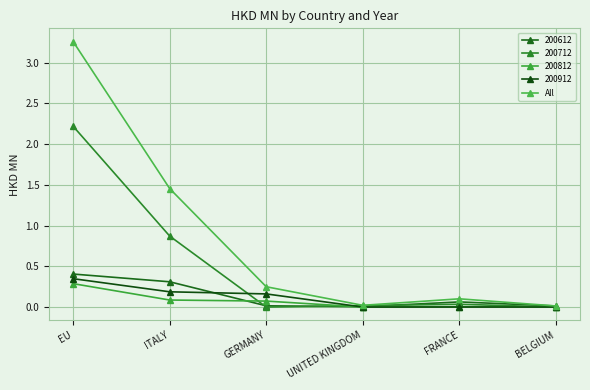

At which category does the chart reach its minimum across all series?

BELGIUM